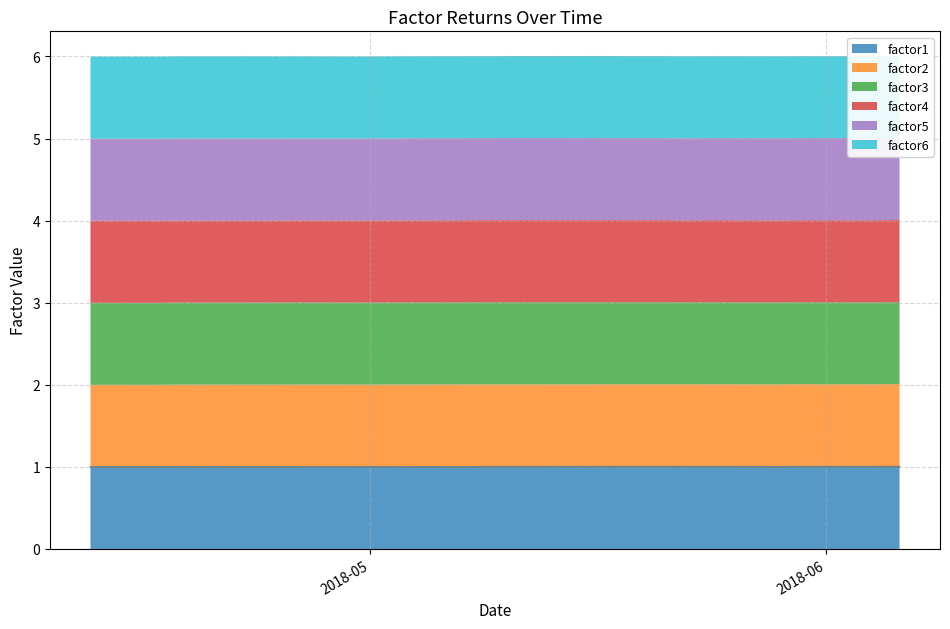

Which has a higher value, 2018-05-25 or 2018-04-24?

2018-05-25